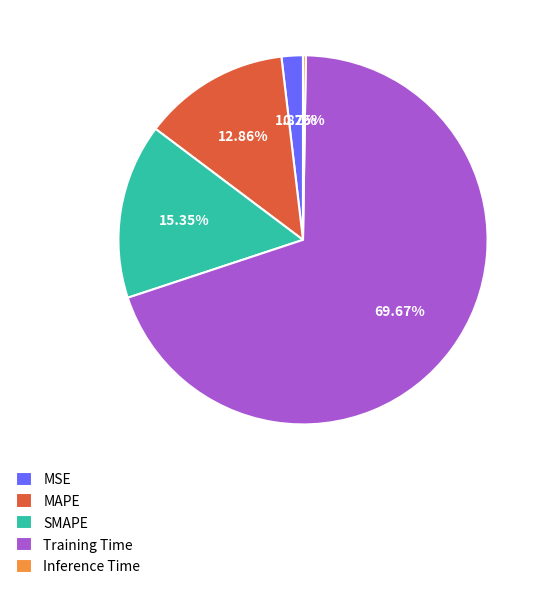

To the nearest percent, what is the combined percentage of Training Time and SMAPE?

85%